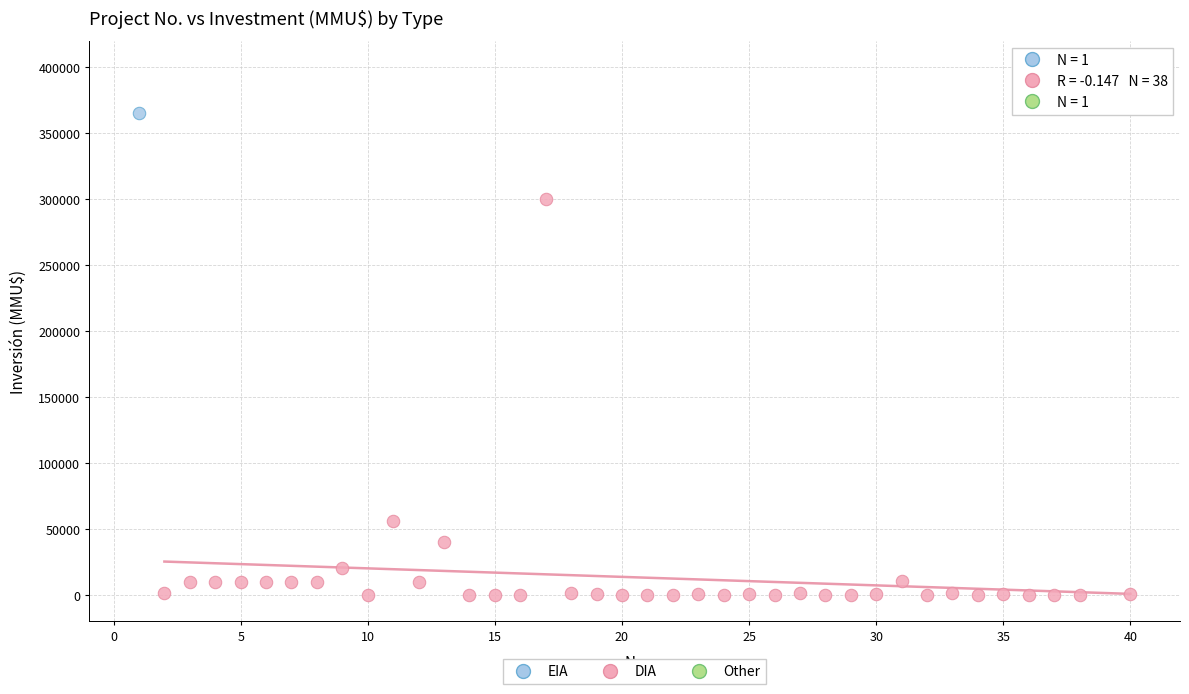

What are all the series names shown in the legend?

EIA, DIA, Other